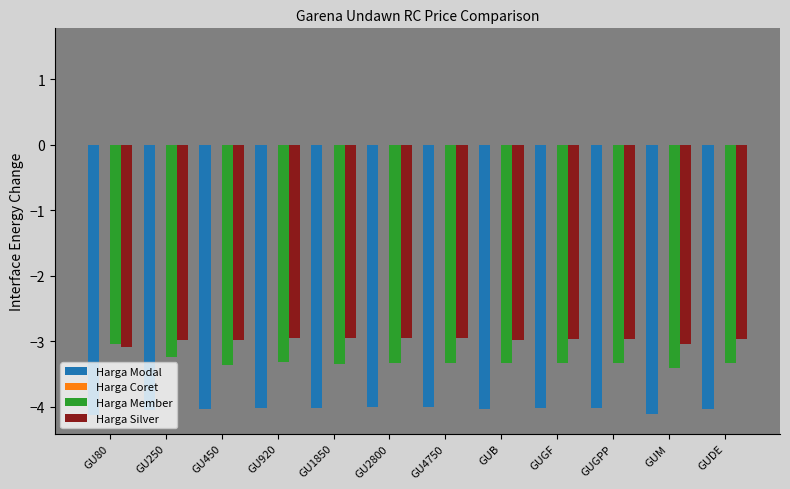

Is it true that Harga Silver equals -4.4 at GU250?

False